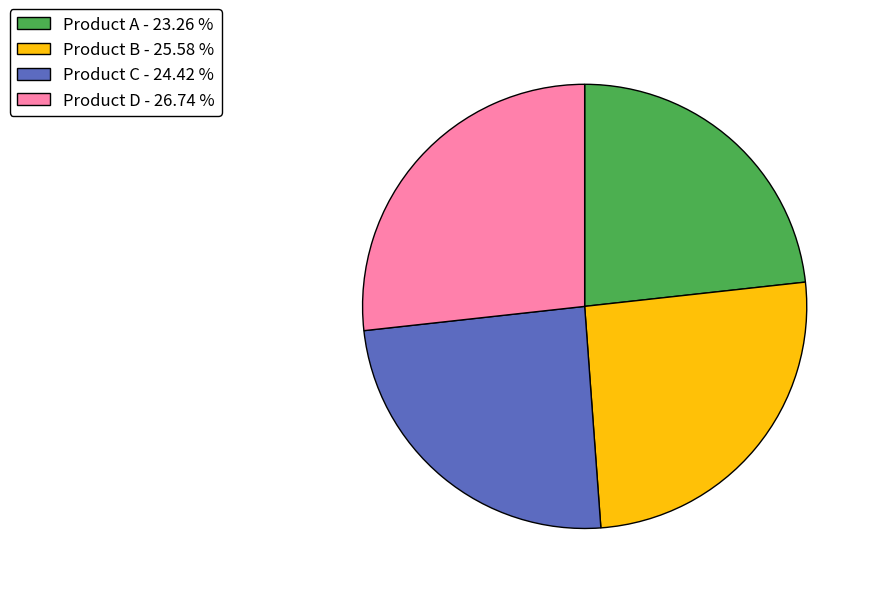

Is there a majority slice in this chart?

No